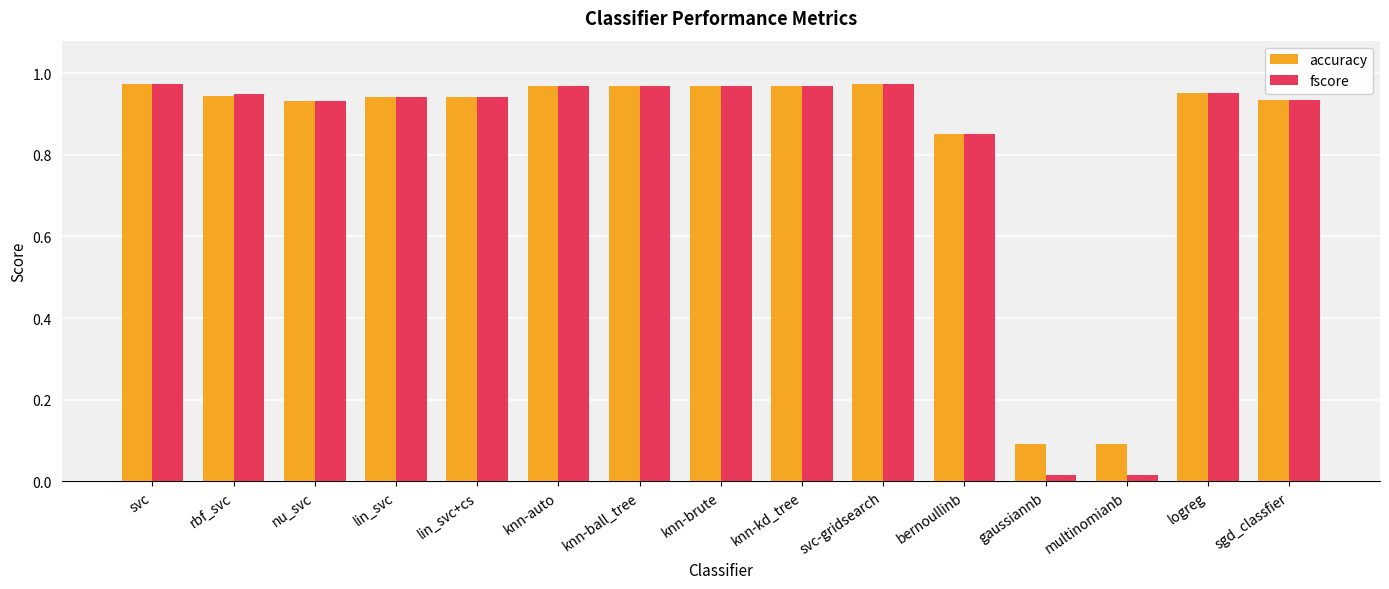

What is the sum of all accuracy values?

12.5